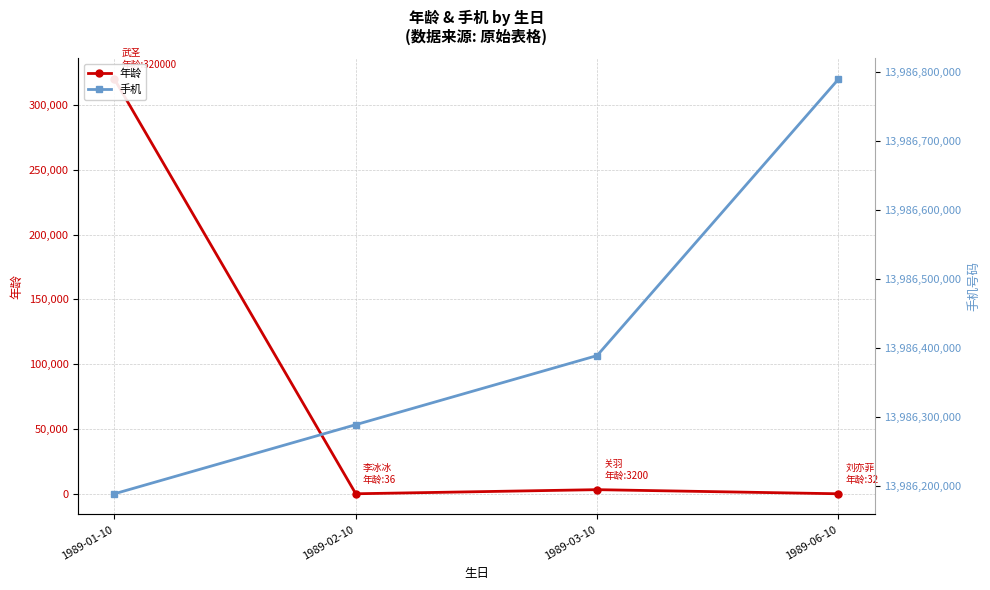

Reading right to left, extract all data points from this chart.

年龄: 32	3200	36	320000
手机: 13986788888	13986388888	13986288888	13986188888